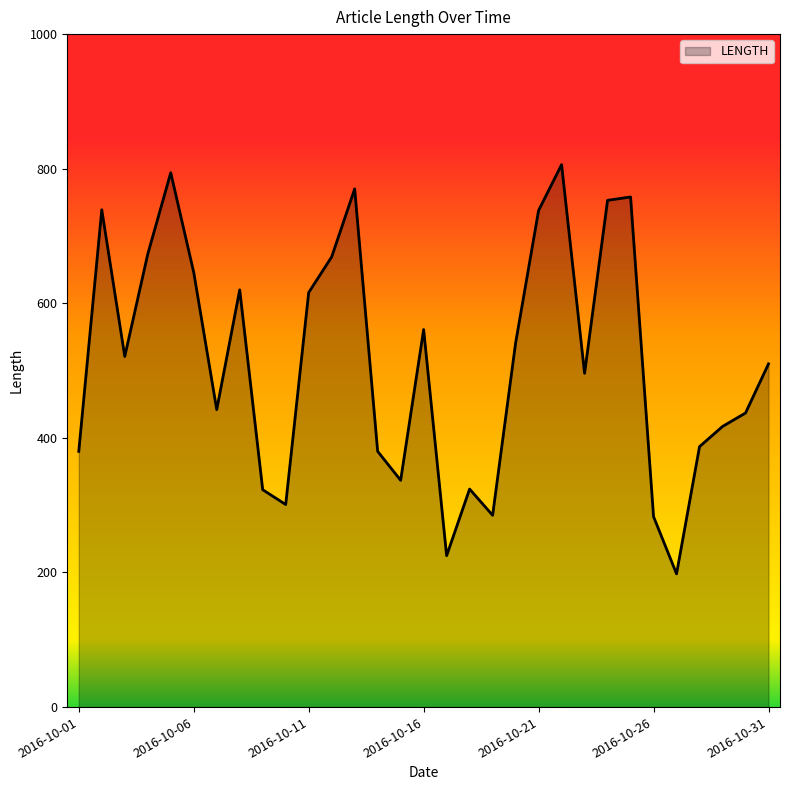

What is the maximum value shown in the chart?

806